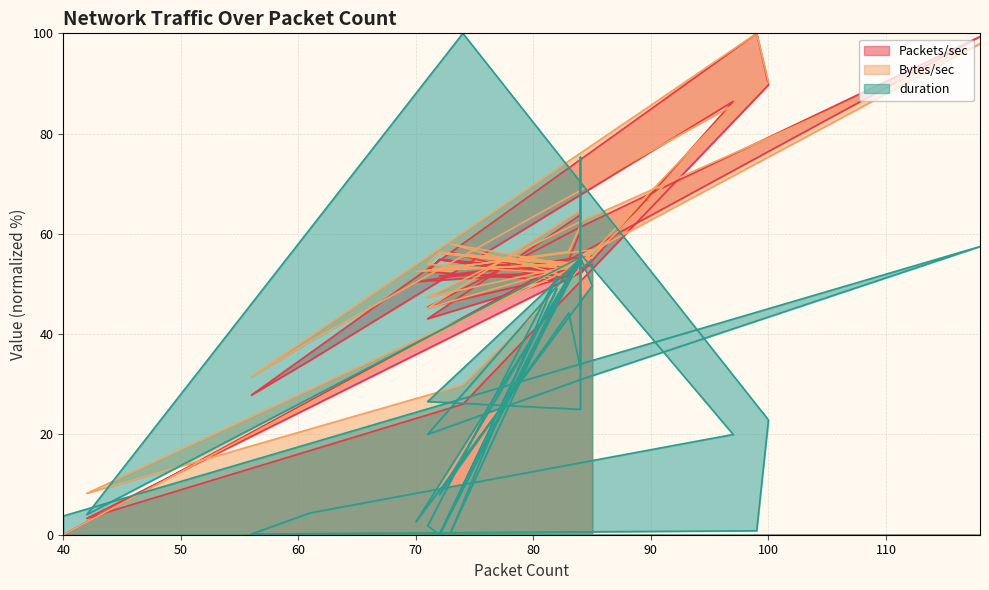

Which series has the largest total across all categories?

Bytes/sec